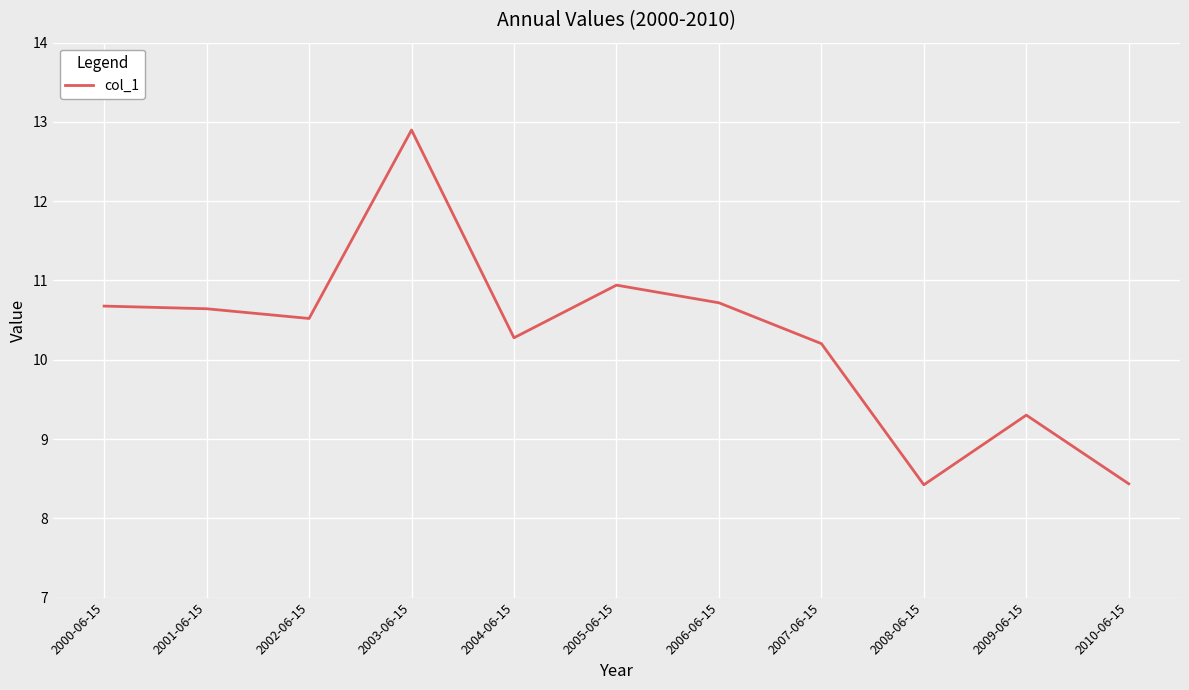

Count the number of data series in this chart.

1